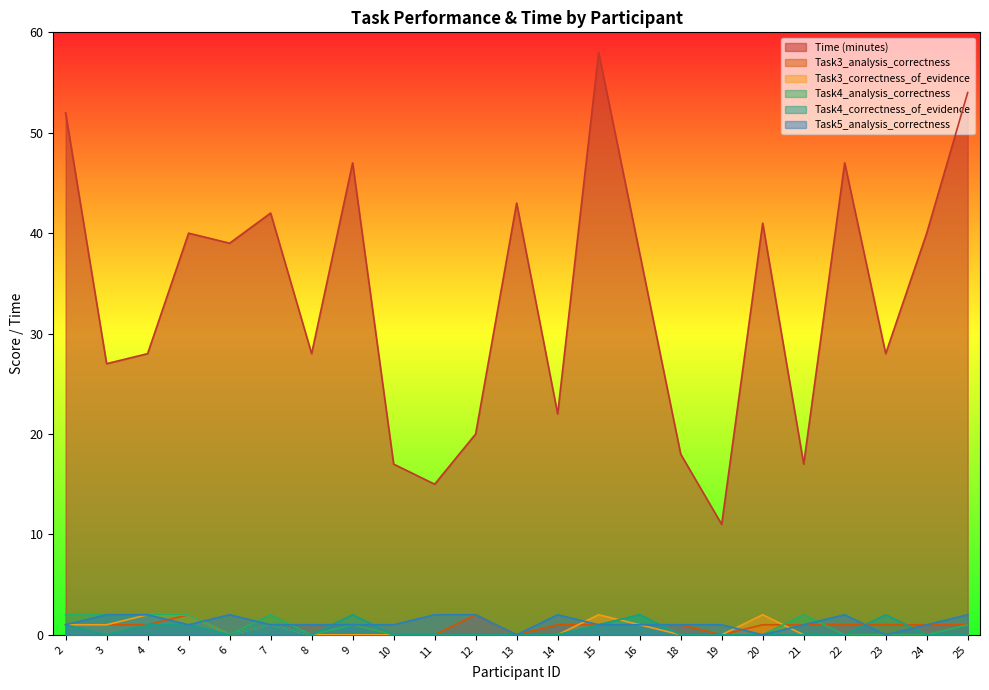

Reading left to right, transcribe all the data shown in this chart.

Time (minutes): 2=52	3=27	4=28	5=40	6=39	7=42	8=28	9=47	10=17	11=15	12=20	13=43	14=22	15=58	16=38	18=18	19=11	20=41	21=17	22=47	23=28	24=40	25=54
Task3_analysis_correctness: 2=1	3=1	4=1	5=2	6=0	7=1	8=1	9=1	10=0	11=0	12=2	13=0	14=1	15=1	16=1	18=1	19=0	20=1	21=1	22=1	23=1	24=1	25=1
Task3_correctness_of_evidence: 2=1	3=1	4=2	5=2	6=0	7=1	8=0	9=0	10=0	11=0	12=0	13=0	14=0	15=2	16=1	18=0	19=0	20=2	21=0	22=0	23=0	24=0	25=0
Task4_analysis_correctness: 2=2	3=2	4=2	5=2	6=0	7=2	8=0	9=1	10=0	11=0	12=0	13=0	14=0	15=1	16=2	18=0	19=0	20=0	21=2	22=0	23=0	24=0	25=1
Task4_correctness_of_evidence: 2=1	3=0	4=1	5=1	6=0	7=1	8=0	9=2	10=0	11=0	12=0	13=0	14=0	15=1	16=2	18=0	19=0	20=0	21=0	22=0	23=2	24=0	25=0
Task5_analysis_correctness: 2=1	3=2	4=2	5=1	6=2	7=1	8=1	9=1	10=1	11=2	12=2	13=0	14=2	15=1	16=1	18=1	19=1	20=0	21=1	22=2	23=0	24=1	25=2